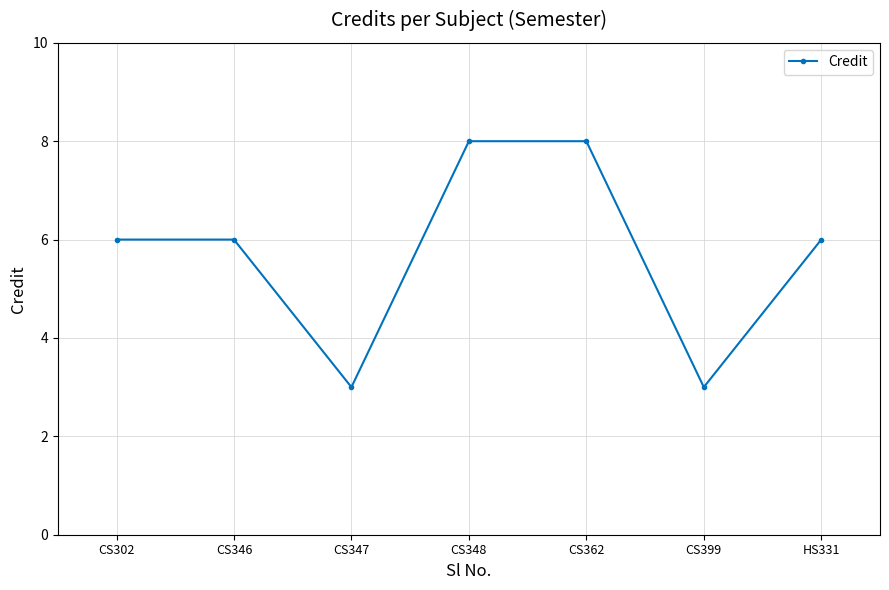

What is the label of the 2nd point from the left?

CS346